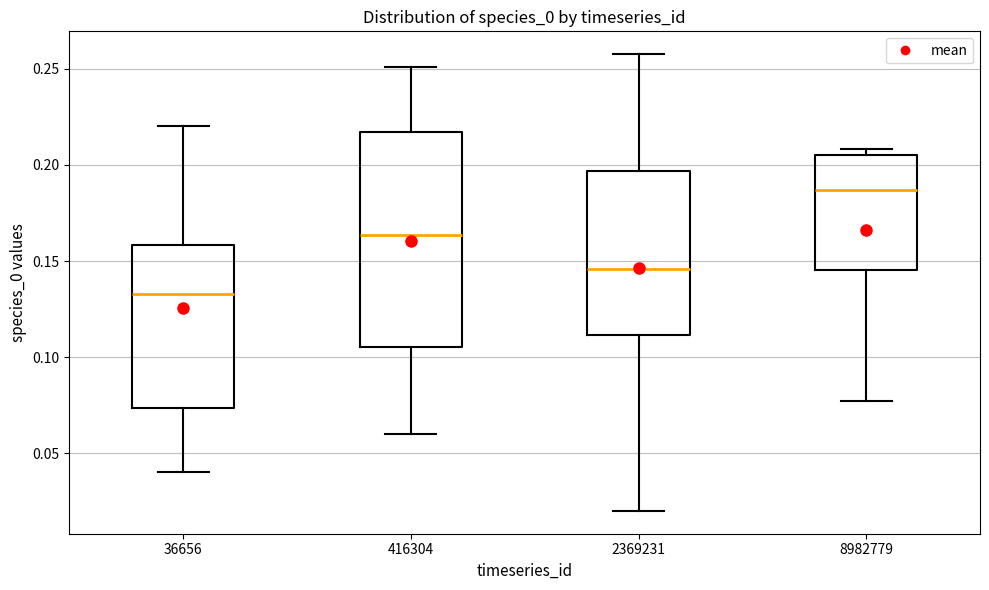

Reading left to right, read every box against the y-axis: the position of its median line, the range the box covers, and the ends of its whiskers. The values are not printed on the chart, so give them approximately, as read against the axis.

36656: median 0.135, box 0.075 to 0.160, whiskers 0.040 to 0.220
416304: median 0.165, box 0.105 to 0.215, whiskers 0.060 to 0.250
2369231: median 0.145, box 0.110 to 0.195, whiskers 0.020 to 0.260
8982779: median 0.185, box 0.145 to 0.205, whiskers 0.075 to 0.210